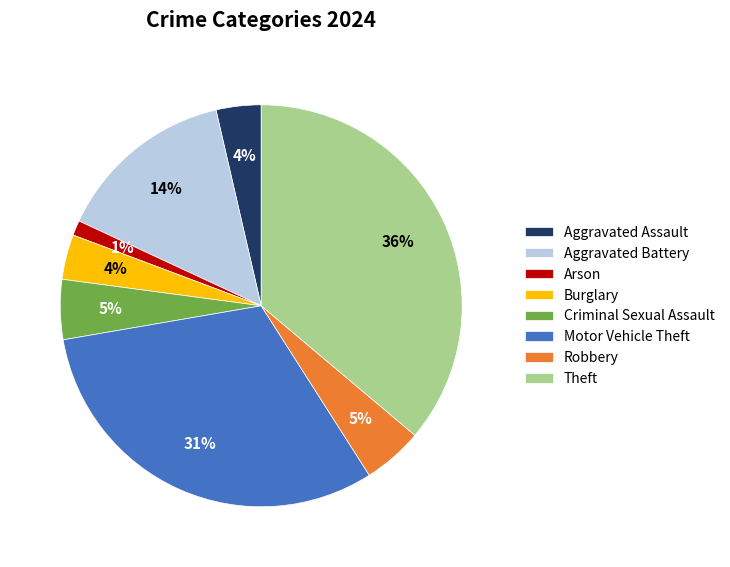

To the nearest percent, what is the difference between the largest and smallest slice percentages?

35%